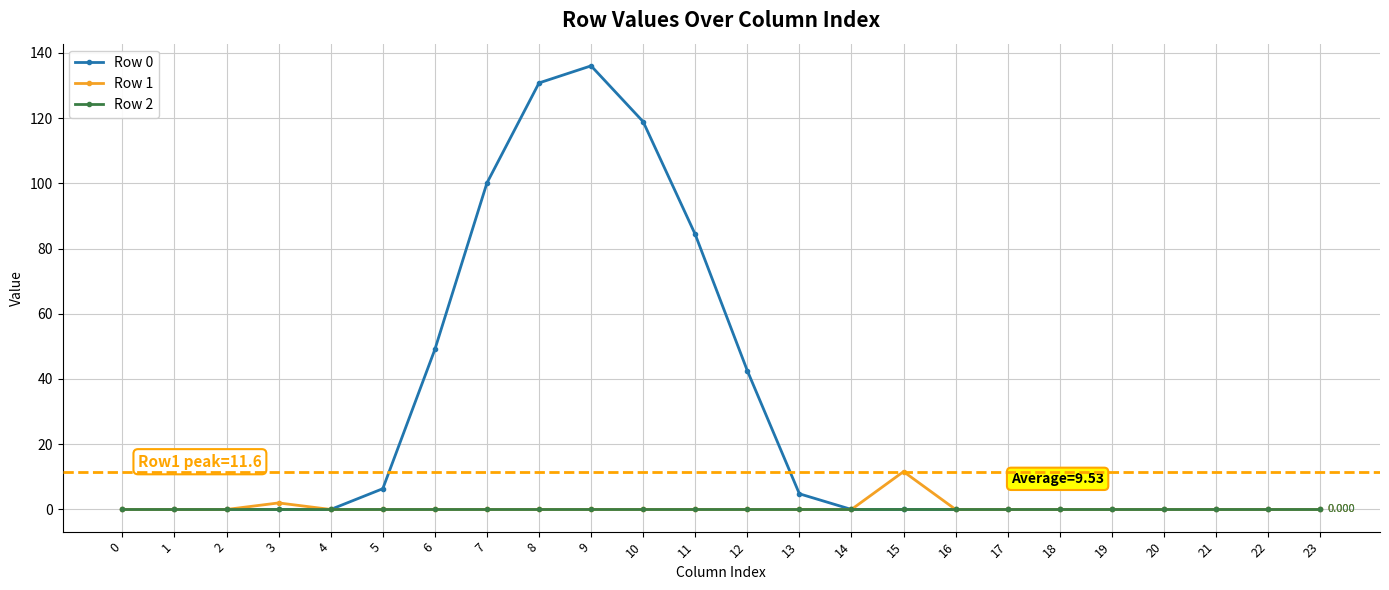

At how many categories does at least one series exceed 124?

2